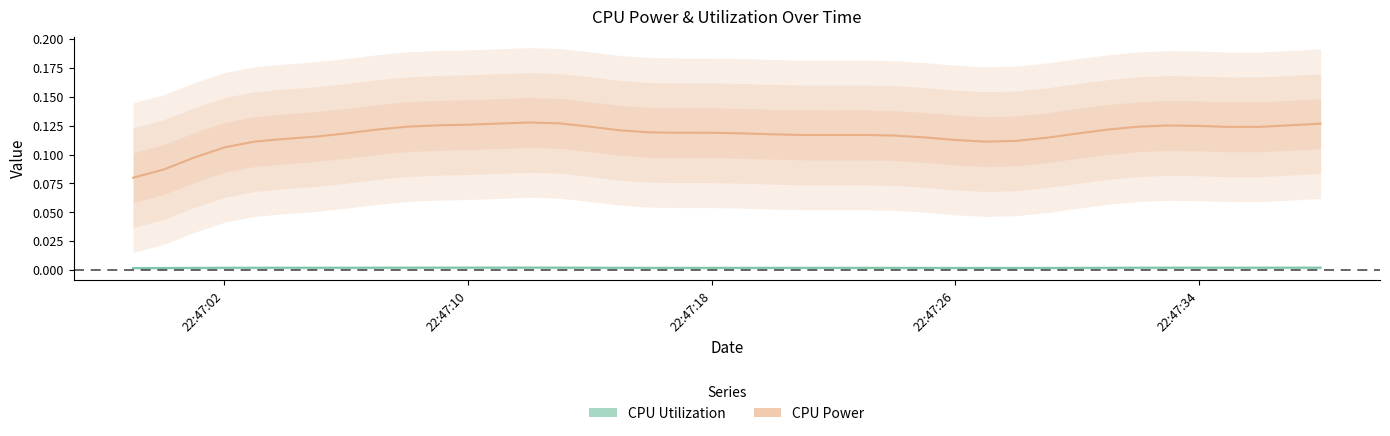

In CPU Power, how many points are higher than both neighbors (excluding endpoints)?

16